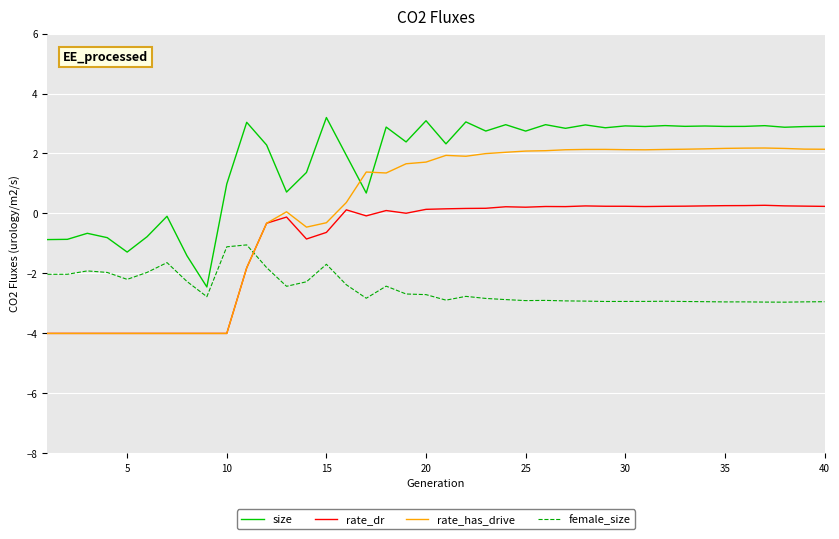

How many times do female_size and rate_dr cross each other?

1